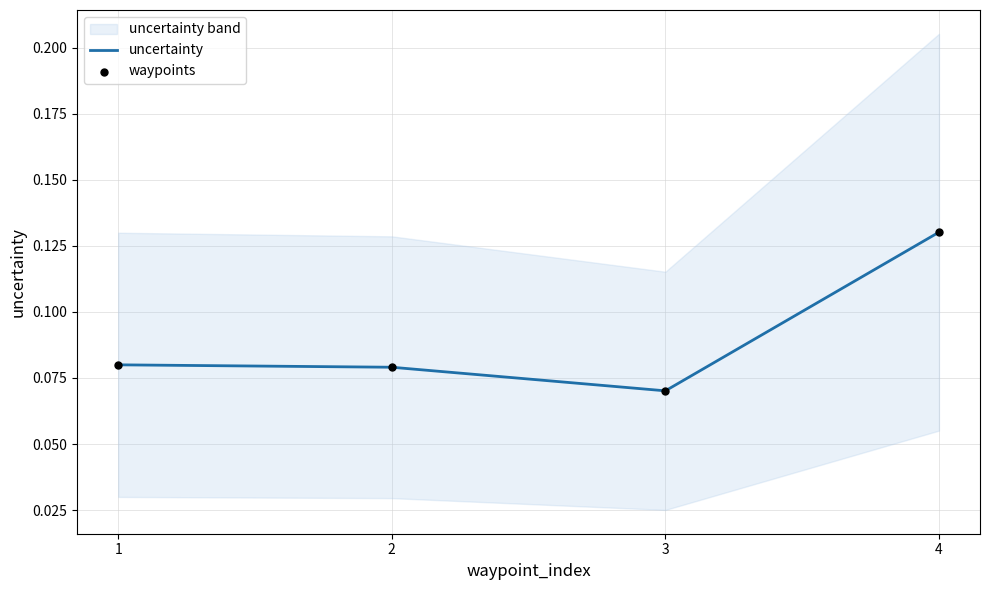

At how many categories does at least one series exceed 0?

4